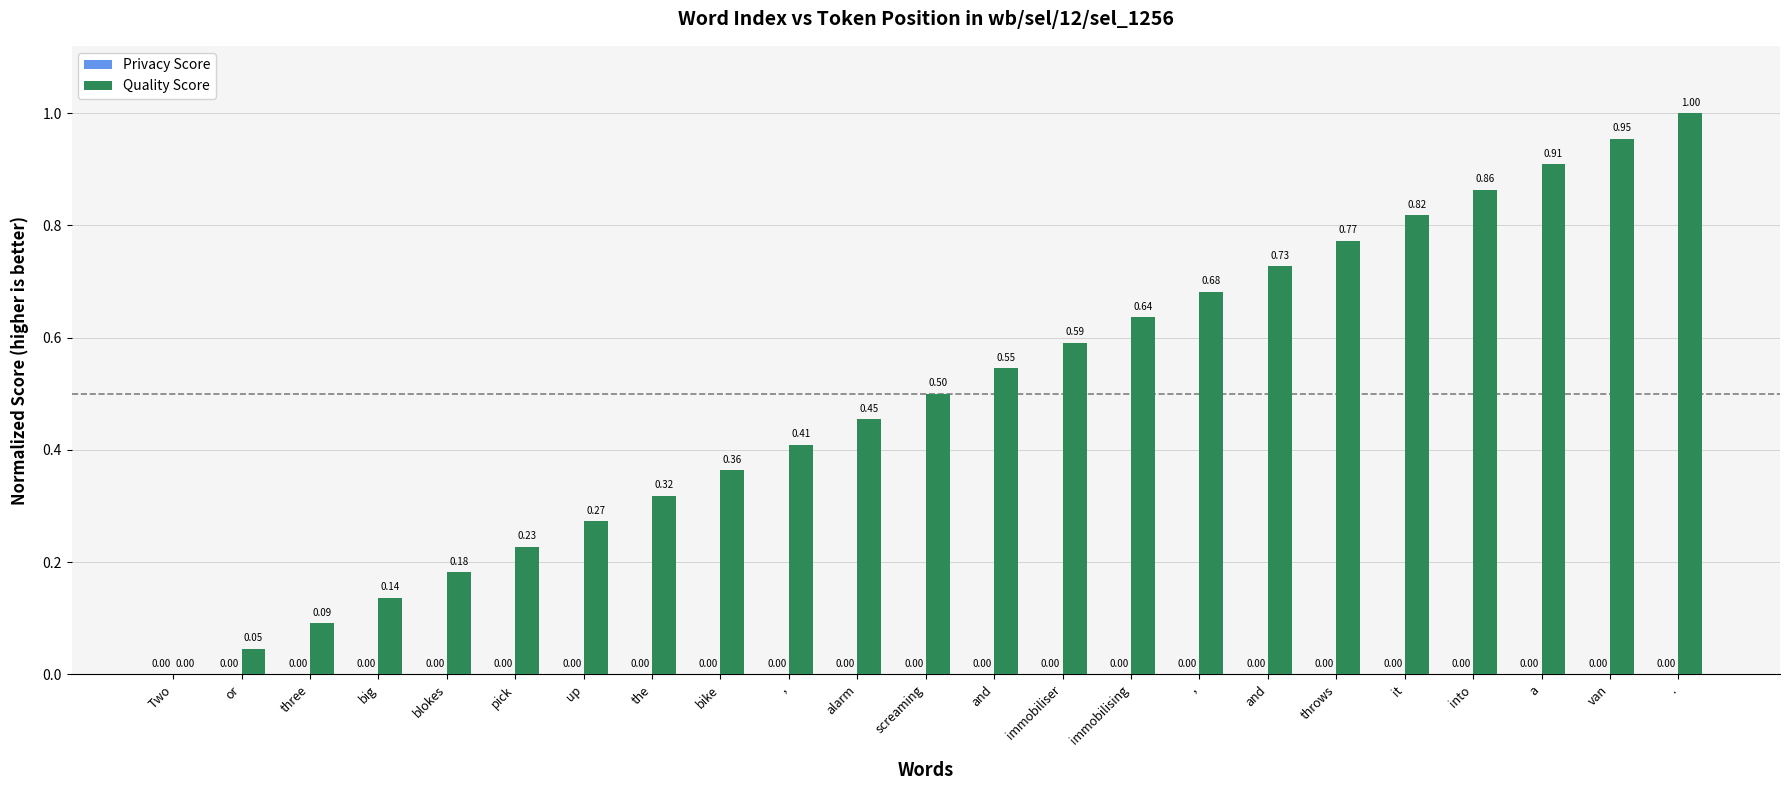

How many series are shown in this chart?

1